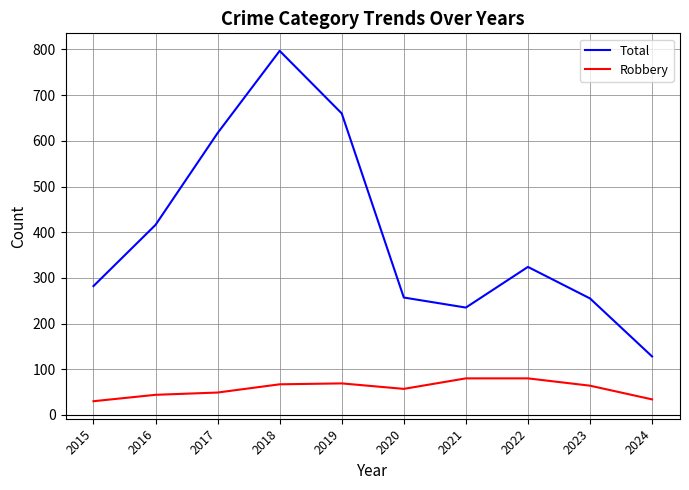

List the series in order of their peak value, highest first.

Total, Robbery